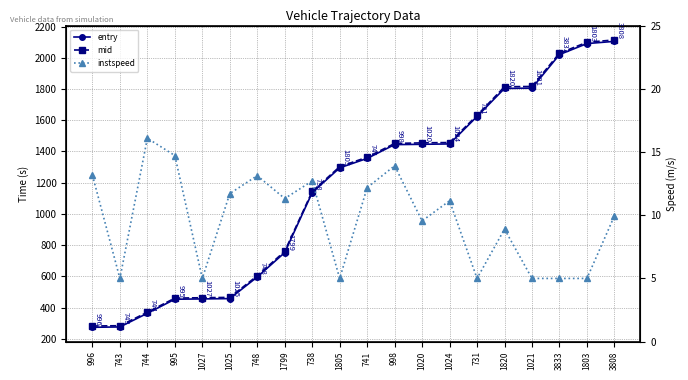

Rank the series at 1820 from highest to lowest value.

mid, entry, instspeed